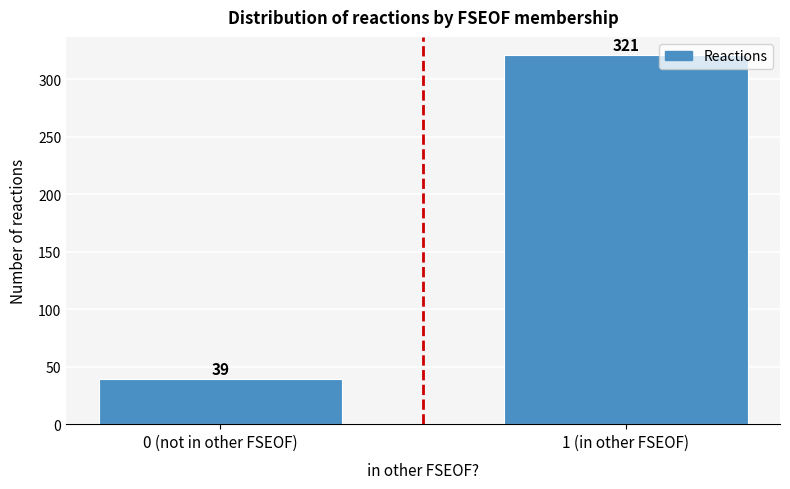

Reading left to right, extract all data points from this chart.

39	321